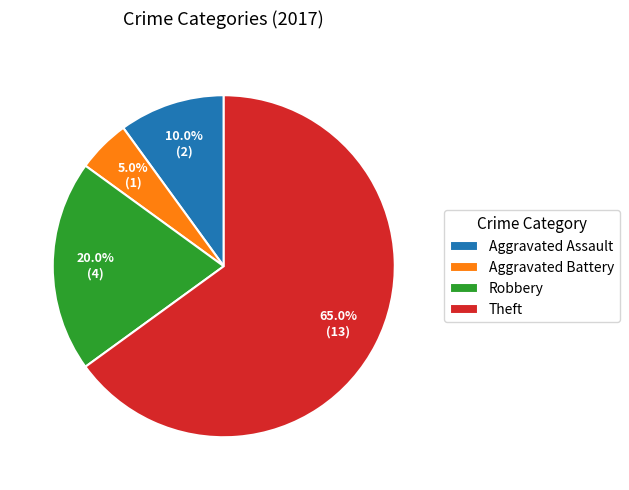

What percentage is the Aggravated Battery slice, to the nearest percent?

5%